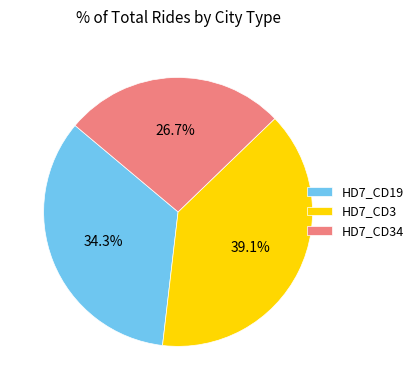

Between HD7_CD34 and HD7_CD3, which is larger?

HD7_CD3